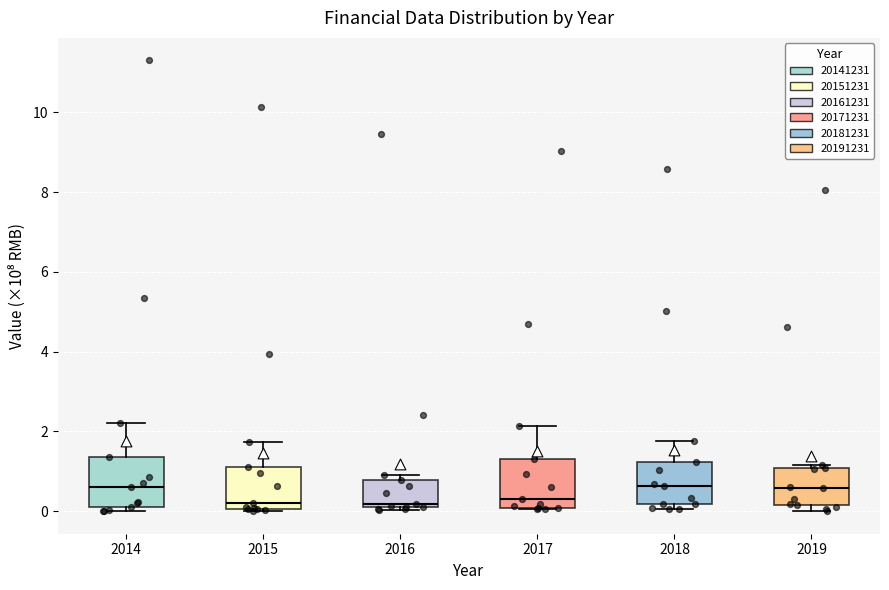

Reading left to right, transcribe this box plot: for each box, give where its median line is, the range the box spans, and where its two whiskers end, as read against the y-axis. The values are not printed on the chart, so give them approximately, as read against the axis.

2014: median 0.6, box 0.2 to 1.4, whiskers 0.0 to 2.2
2015: median 0.2, box 0.0 to 1.2, whiskers 0.0 (just below the box's lower edge) to 1.8
2016: median 0.2 (just above the box's lower edge), box 0.2 to 0.8, whiskers 0.0 to 1.0
2017: median 0.4, box 0.0 to 1.2, whiskers 0.0 to 2.2
2018: median 0.6, box 0.2 to 1.2, whiskers 0.0 to 1.8
2019: median 0.6, box 0.2 to 1.0, whiskers 0.0 to 1.2